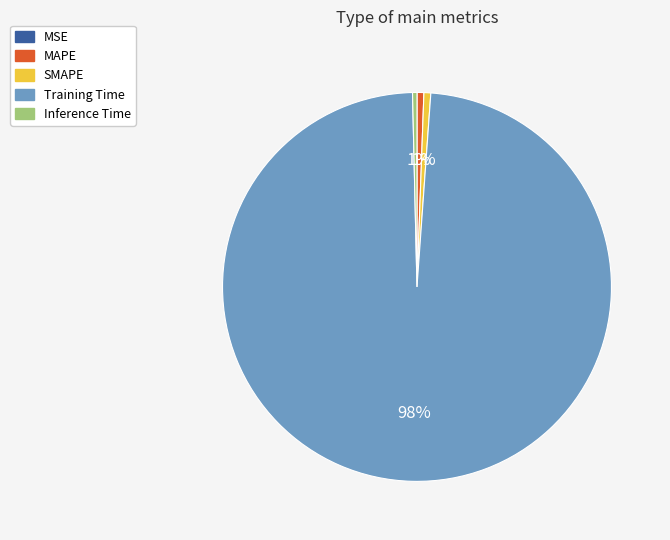

Which slice is the largest?

Training Time